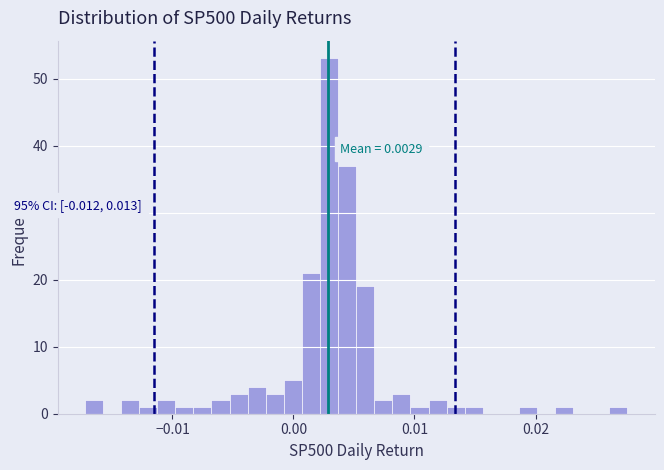

Read against the x-axis, roughly where is the centre of the tallest bar?

0.003